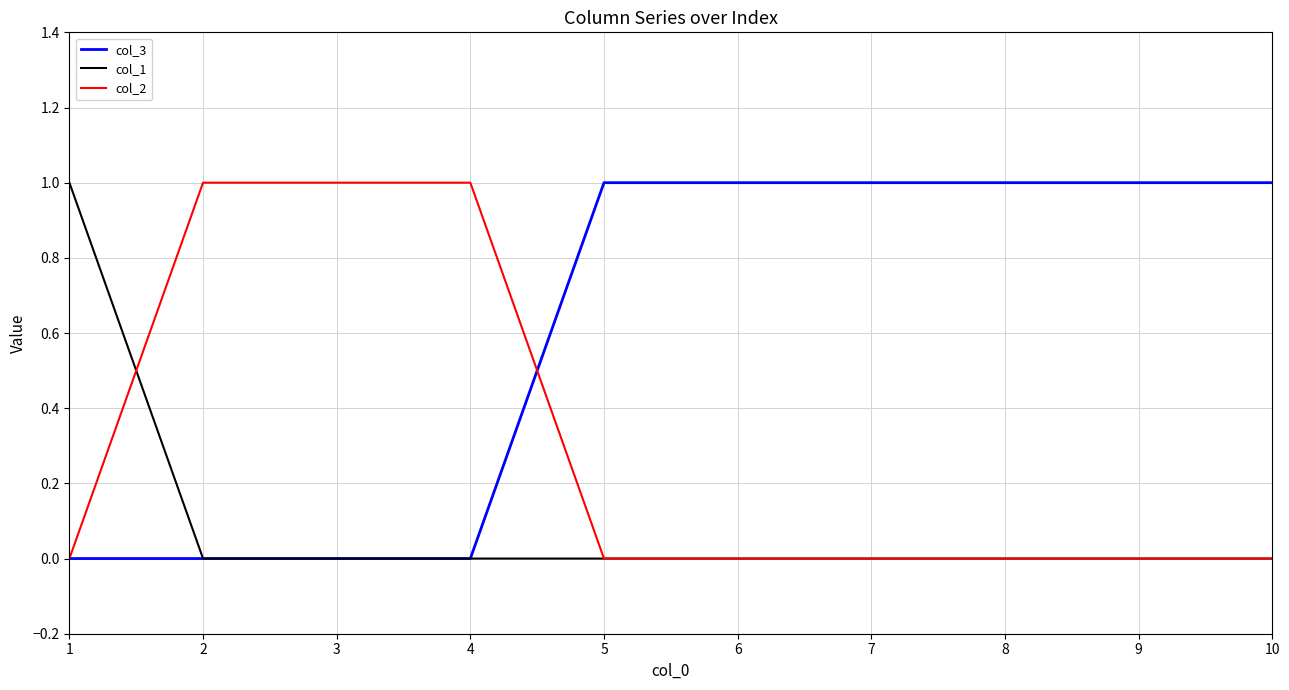

True or false: col_2 has a value of 0 at 1.

True